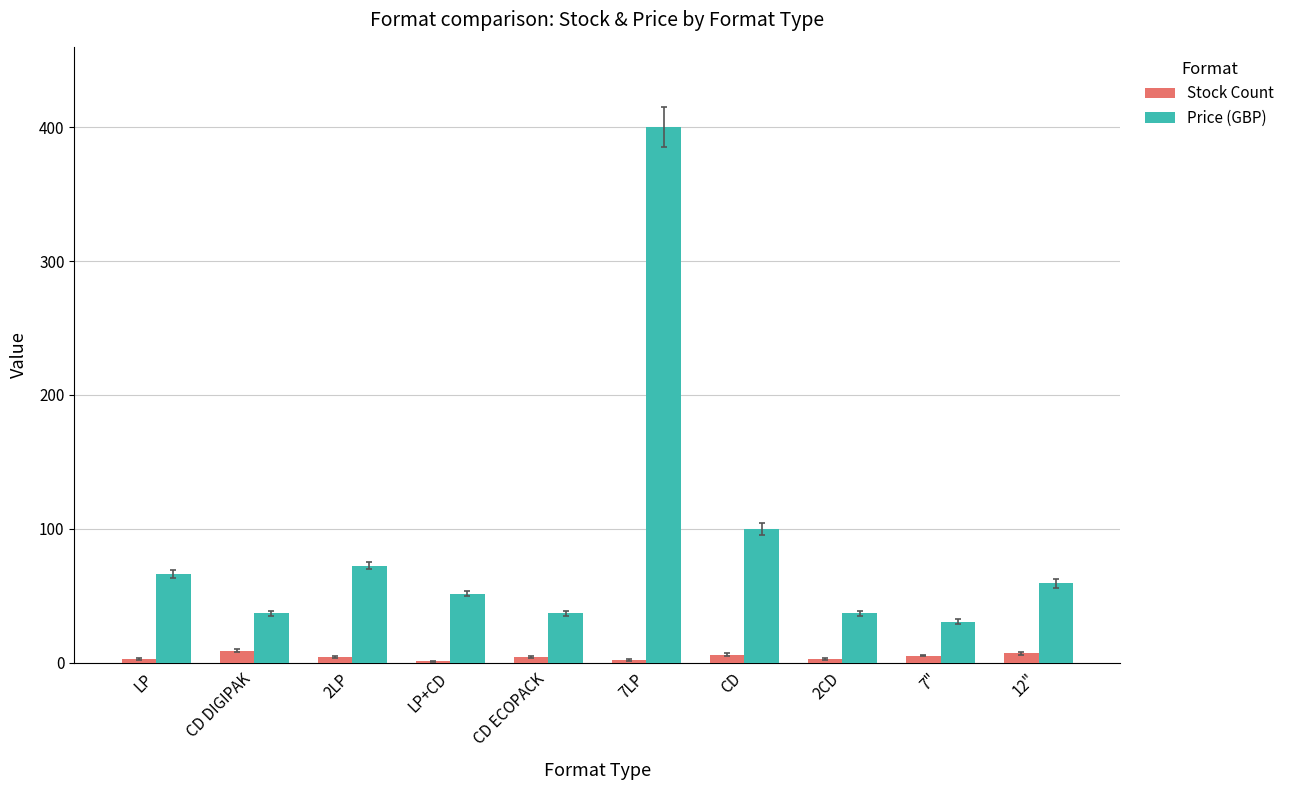

Does the chart contain stacked bars?

No